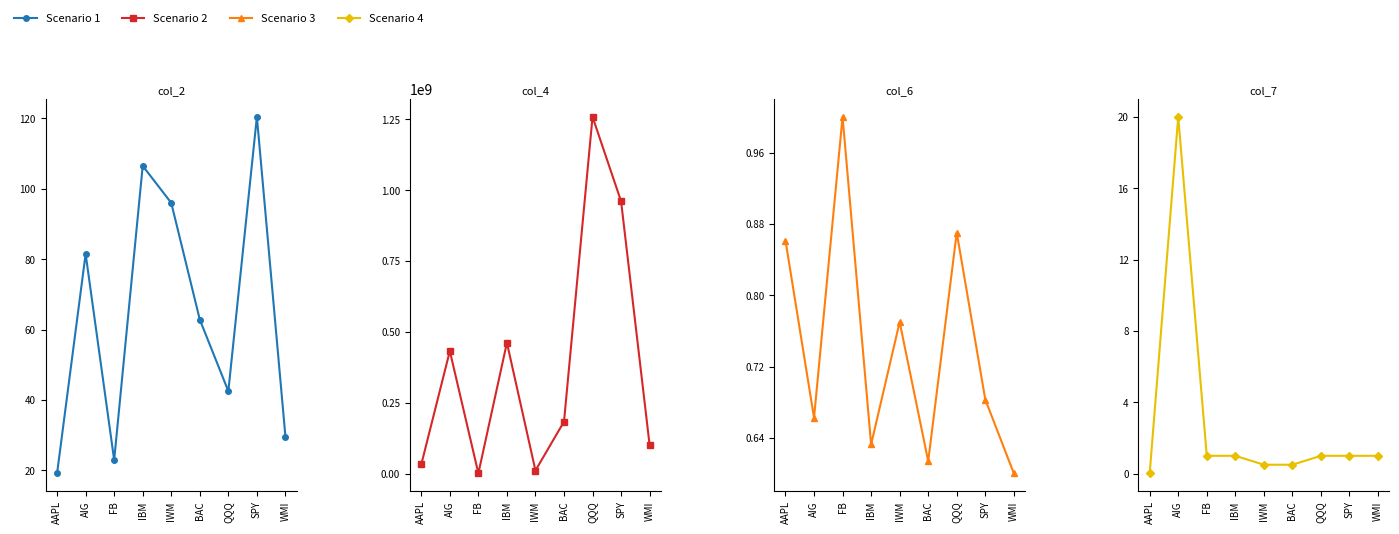

What position from the left is FB?

3